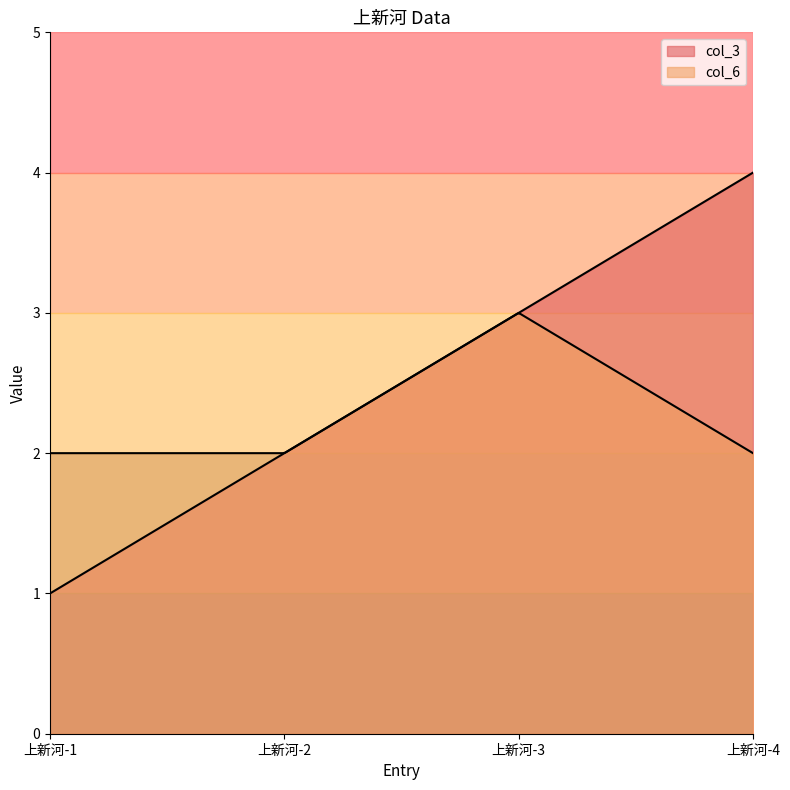

True or false: col_3 and col_6 cross at least once.

False